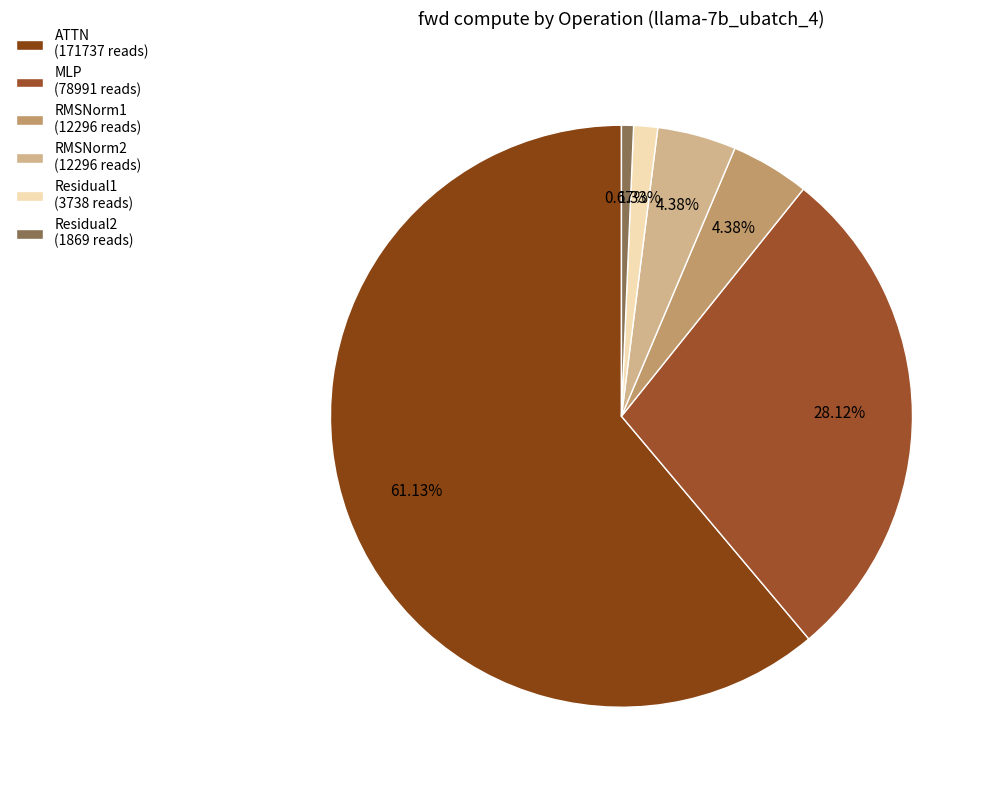

To the nearest percent, what is the difference between the RMSNorm1 and MLP slice percentages?

24%